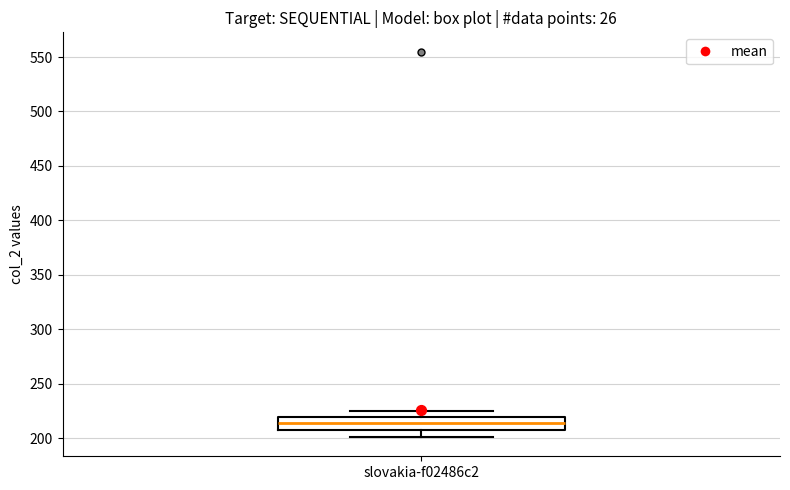

Where does the median line of the box for slovakia-f02486c2 sit on the y-axis? The values are not printed on the chart, so give them approximately, as read against the axis.

215